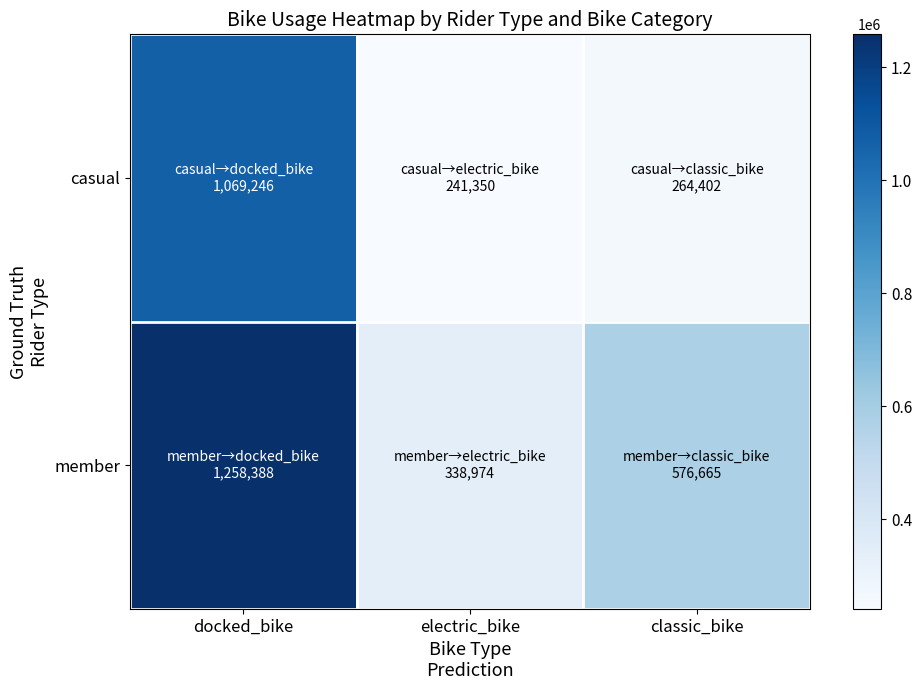

Reading left to right, transcribe all the data shown in this chart.

casual: docked_bike=1069246	electric_bike=241350	classic_bike=264402
member: docked_bike=1258388	electric_bike=338974	classic_bike=576665